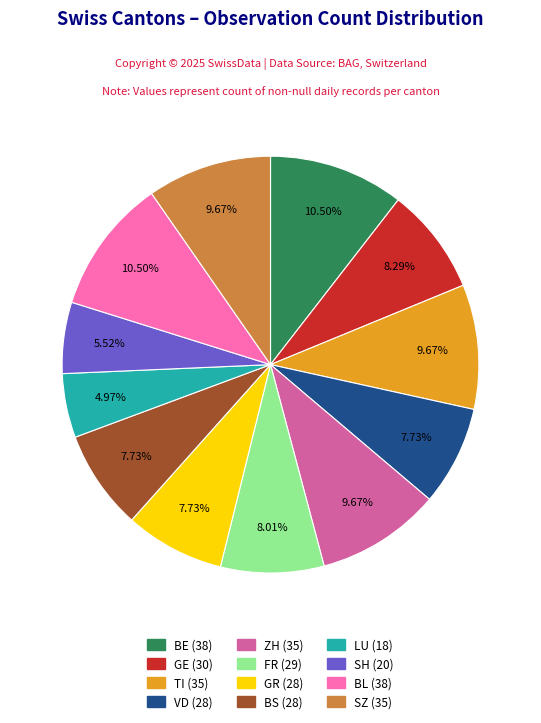

Is there any slice that represents more than half of the pie?

No